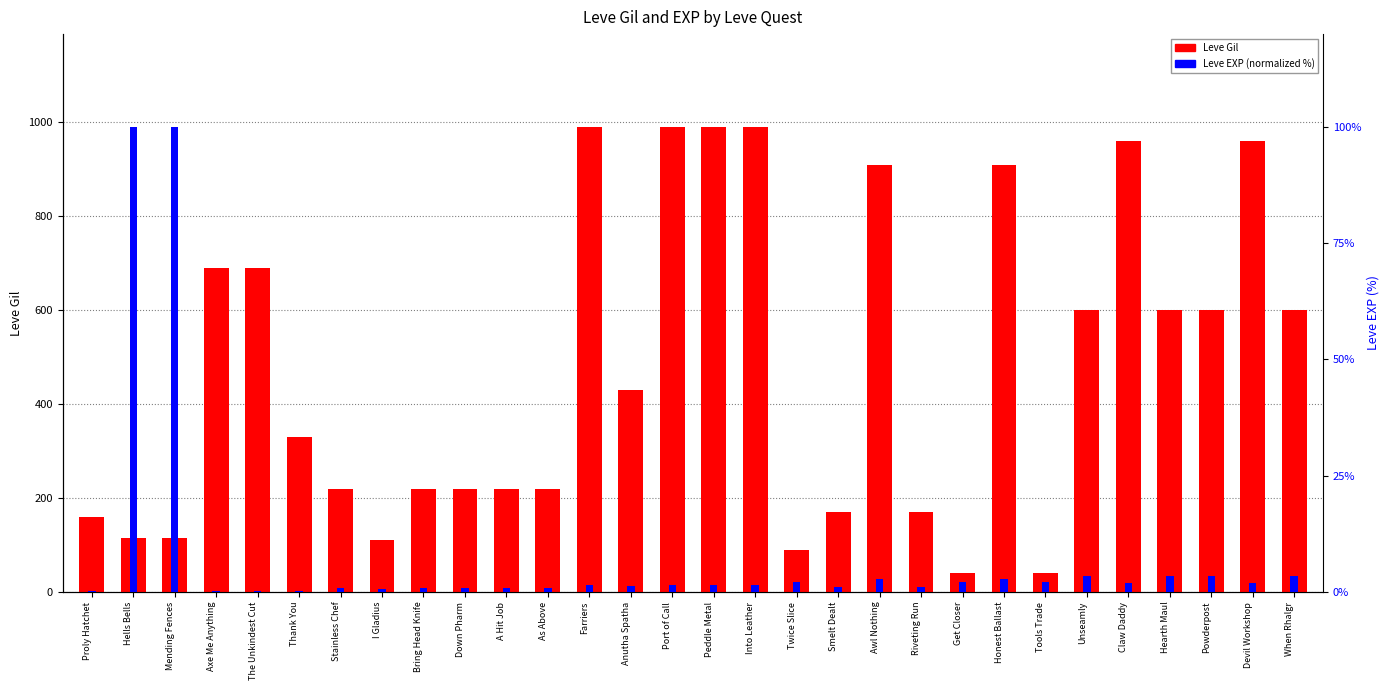

List the series in order of their overall mean, lowest first.

Leve EXP (normalized %), Leve Gil